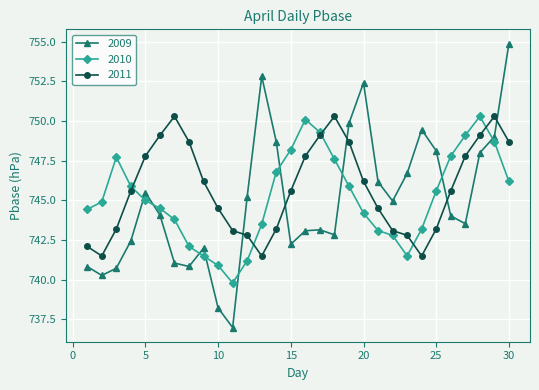

How many times do 2009 and 2011 cross each other?

5